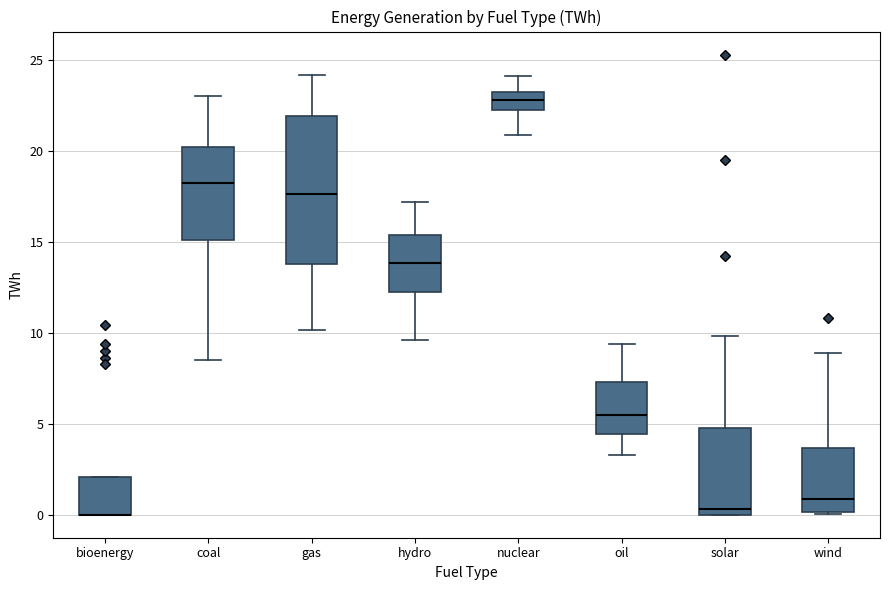

Where is the upper edge of the box for solar on the y-axis? The values are not printed on the chart, so give them approximately, as read against the axis.

5.0